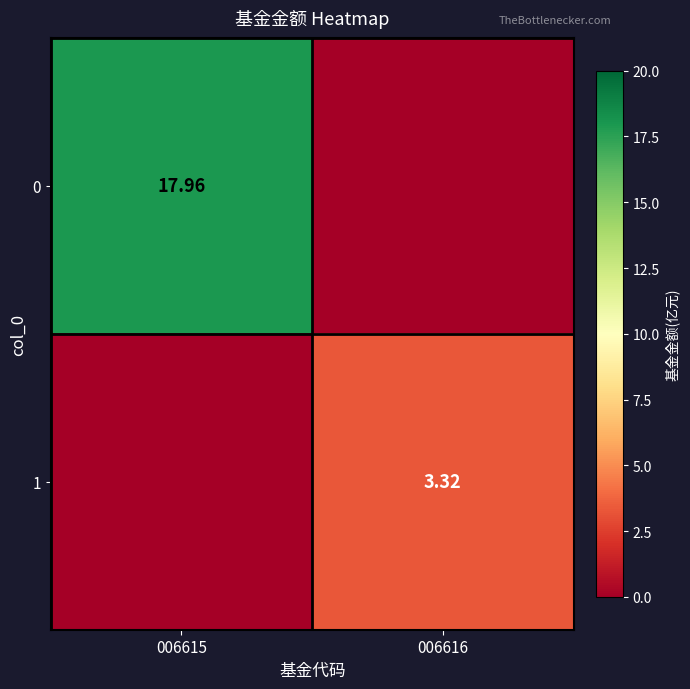

What is the average value of the 0 series?

9.0